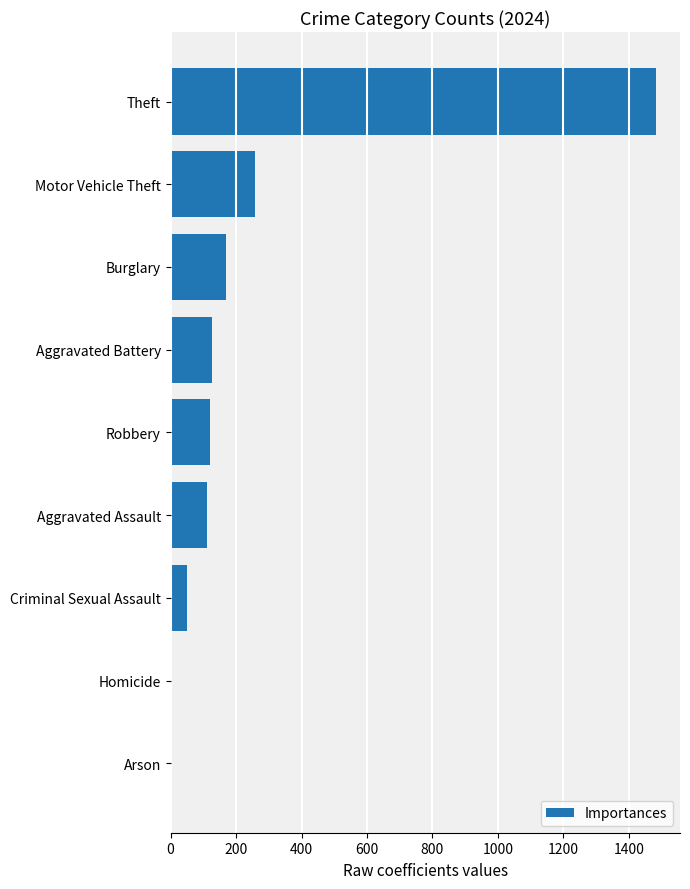

What is the sum of all values?

2322